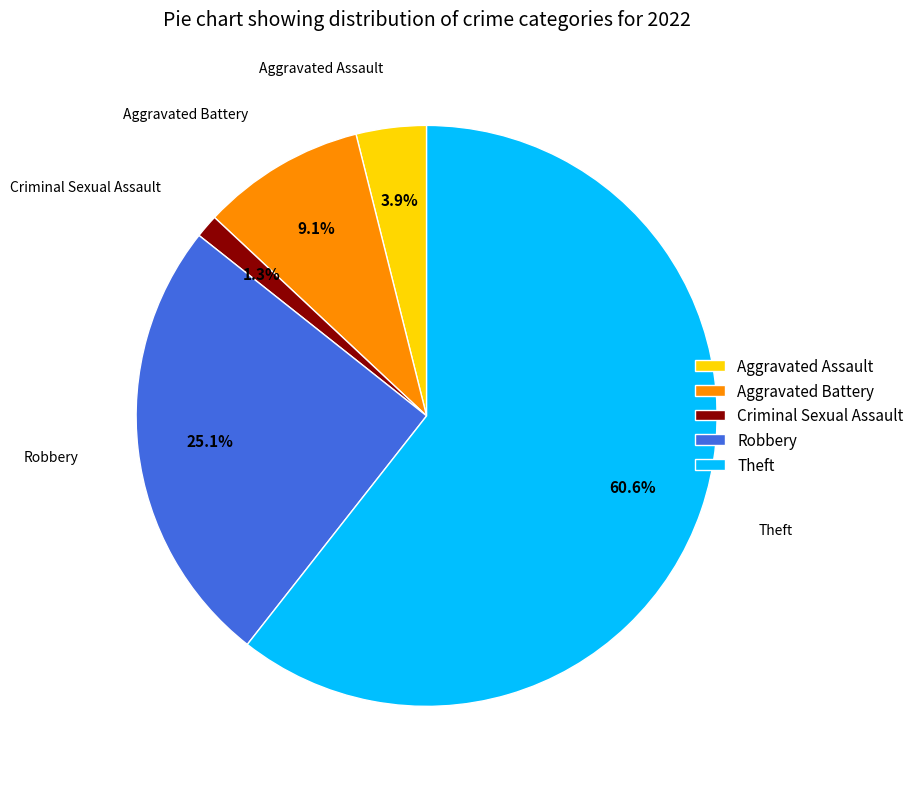

Rank the categories by value from highest to lowest.

Theft, Robbery, Aggravated Battery, Aggravated Assault, Criminal Sexual Assault